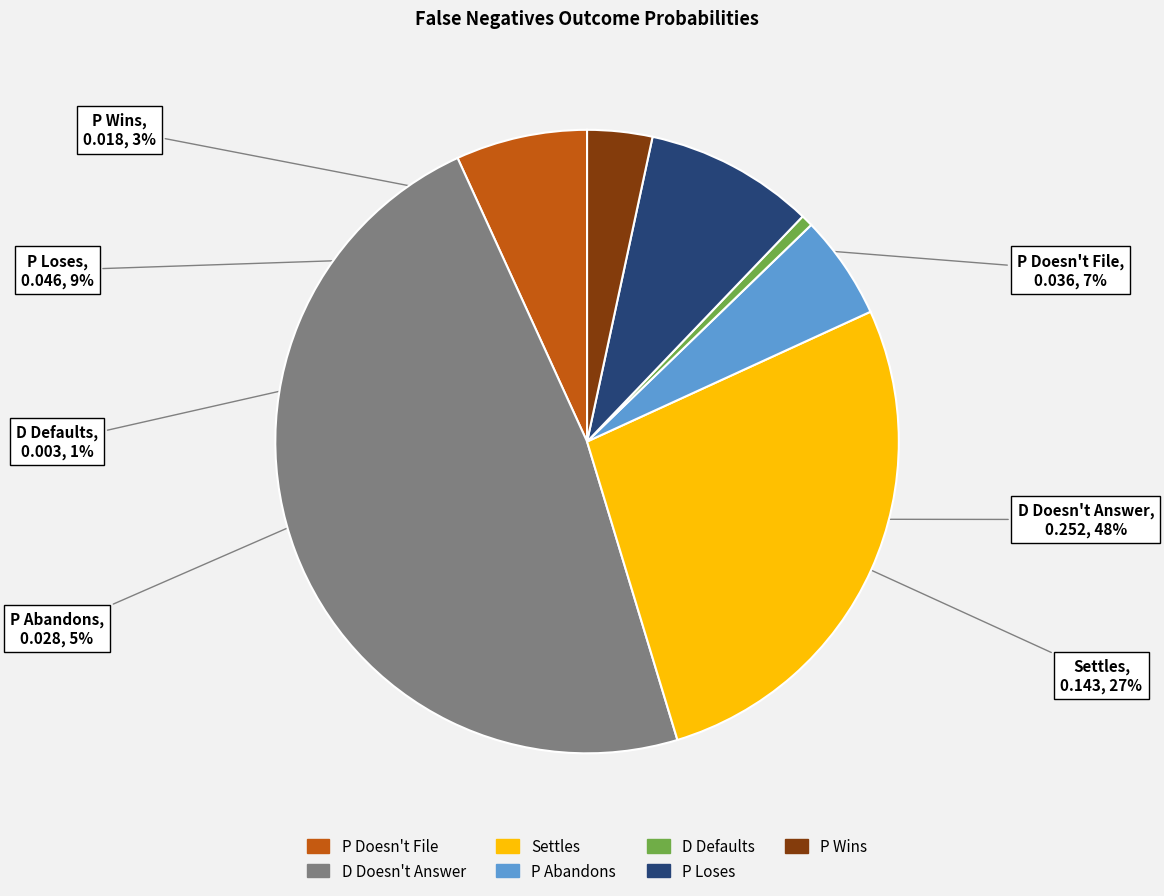

Is there a majority slice in this chart?

No